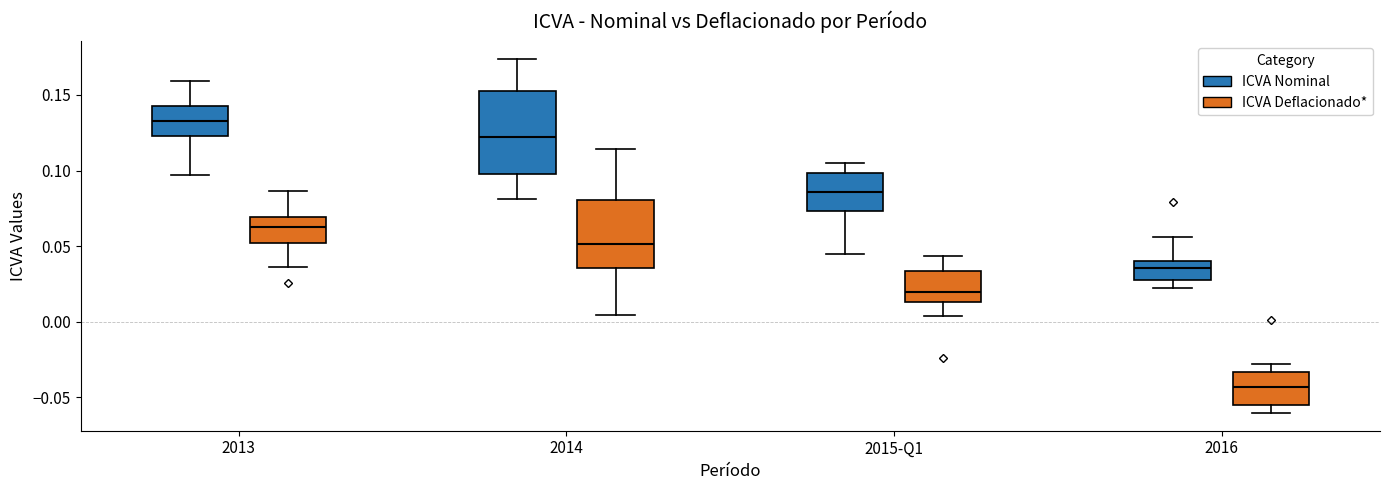

Reading left to right, read every box against the y-axis: the position of its median line, the range the box covers, and the ends of its whiskers. The values are not printed on the chart, so give them approximately, as read against the axis.

2013 (ICVA Nominal): median 0.135, box 0.125 to 0.145, whiskers 0.095 to 0.160
2013 (ICVA Deflacionado*): median 0.065, box 0.050 to 0.070, whiskers 0.035 to 0.085
2014 (ICVA Nominal): median 0.120, box 0.100 to 0.150, whiskers 0.080 to 0.175
2014 (ICVA Deflacionado*): median 0.050, box 0.035 to 0.080, whiskers 0.005 to 0.115
2015-Q1 (ICVA Nominal): median 0.085, box 0.075 to 0.100, whiskers 0.045 to 0.105
2015-Q1 (ICVA Deflacionado*): median 0.020, box 0.015 to 0.035, whiskers 0.005 to 0.045
2016 (ICVA Nominal): median 0.035, box 0.030 to 0.040, whiskers 0.020 to 0.055
2016 (ICVA Deflacionado*): median -0.045, box -0.055 to -0.035, whiskers -0.060 to -0.030